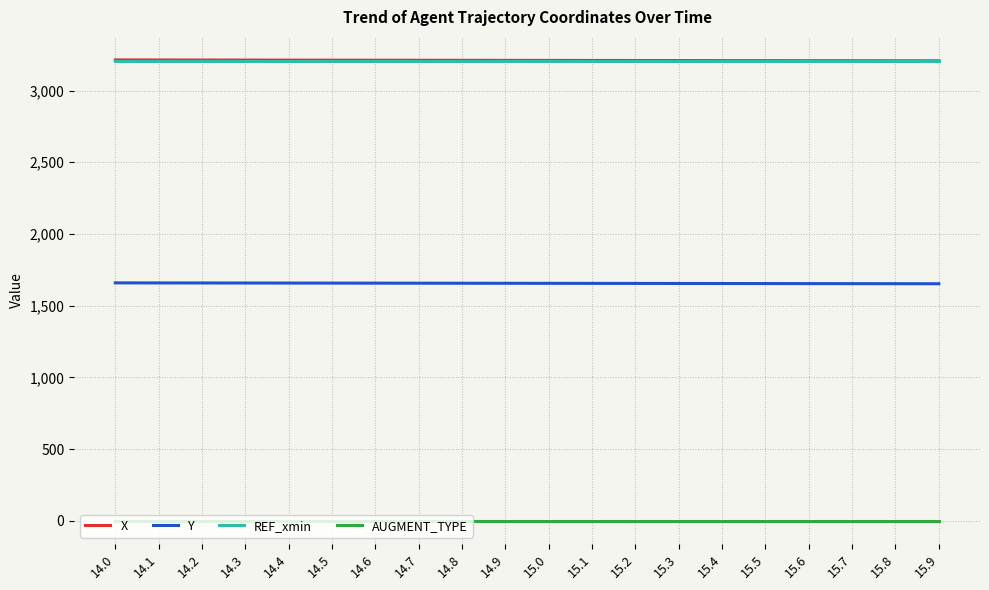

The value of Y at 14.0 is 1122.5. True or false?

False